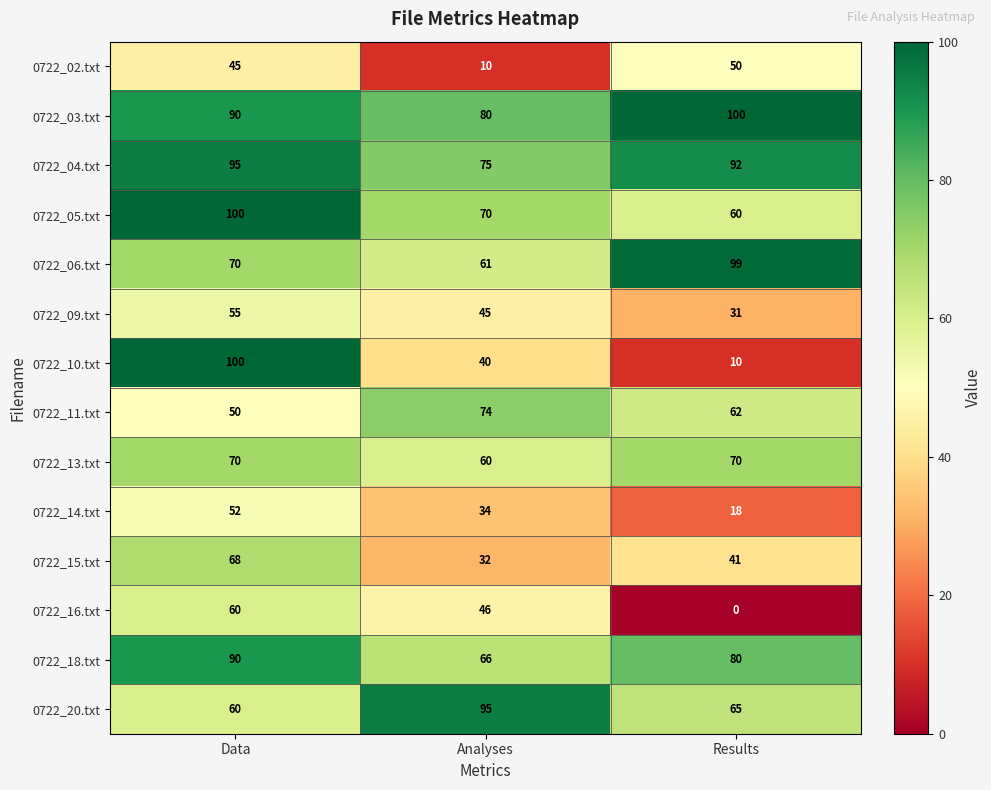

How many 0722_13.txt values are between 60 and 70?

3